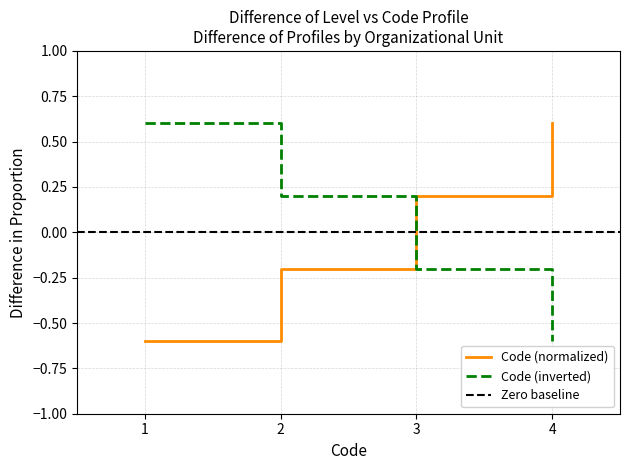

What is the difference between the maximum and minimum values?

1.2